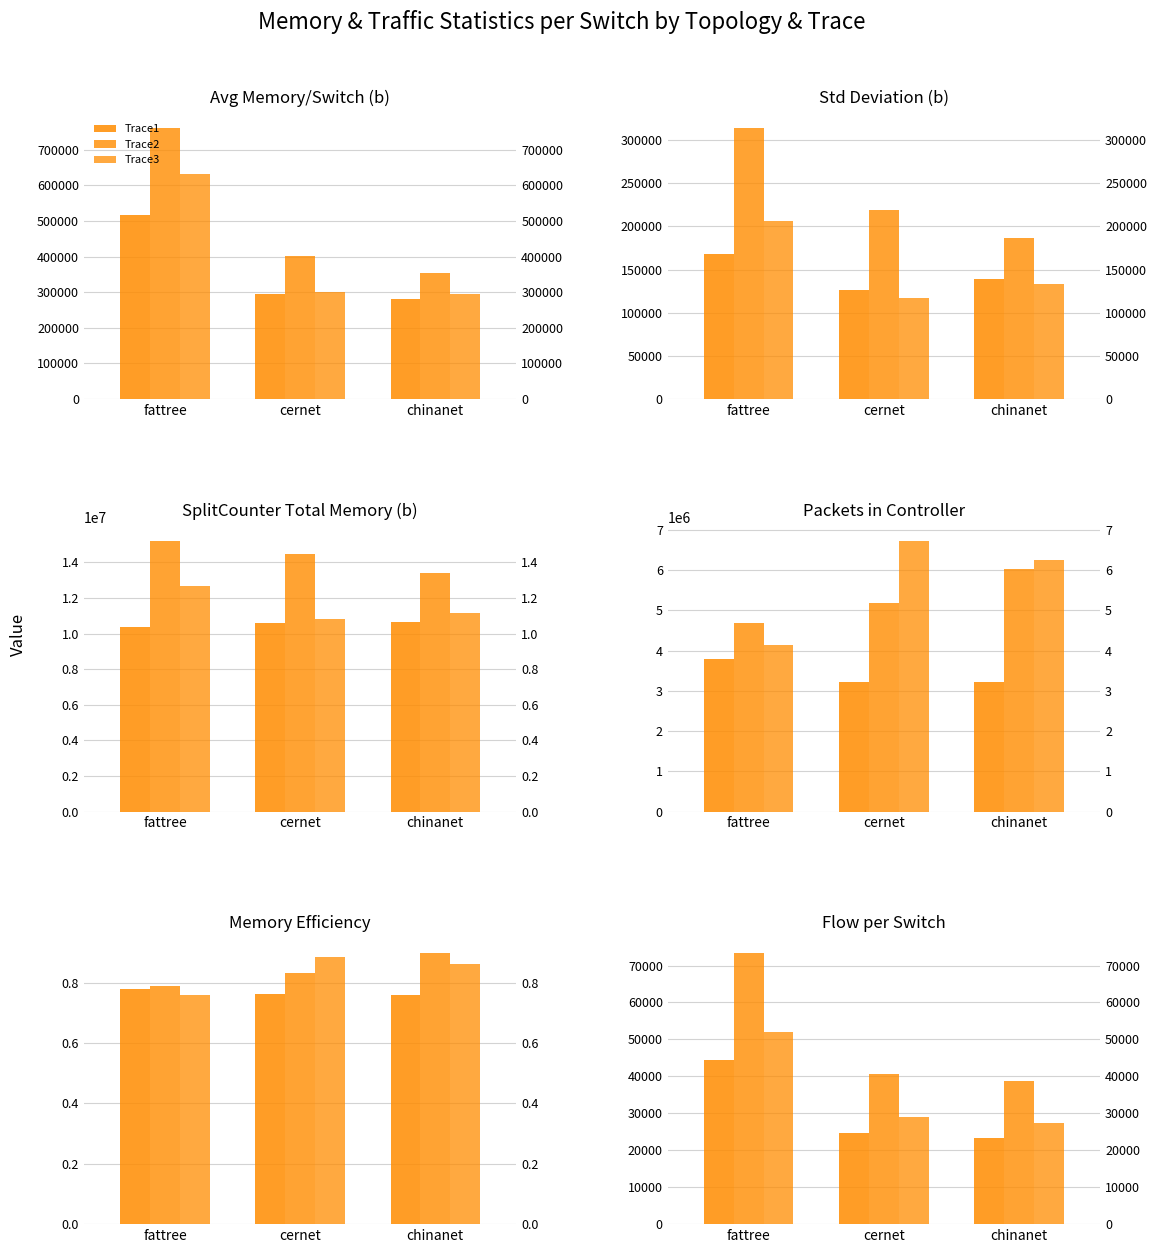

The Trace1 series shows 6082.5 at cernet. True or false?

False